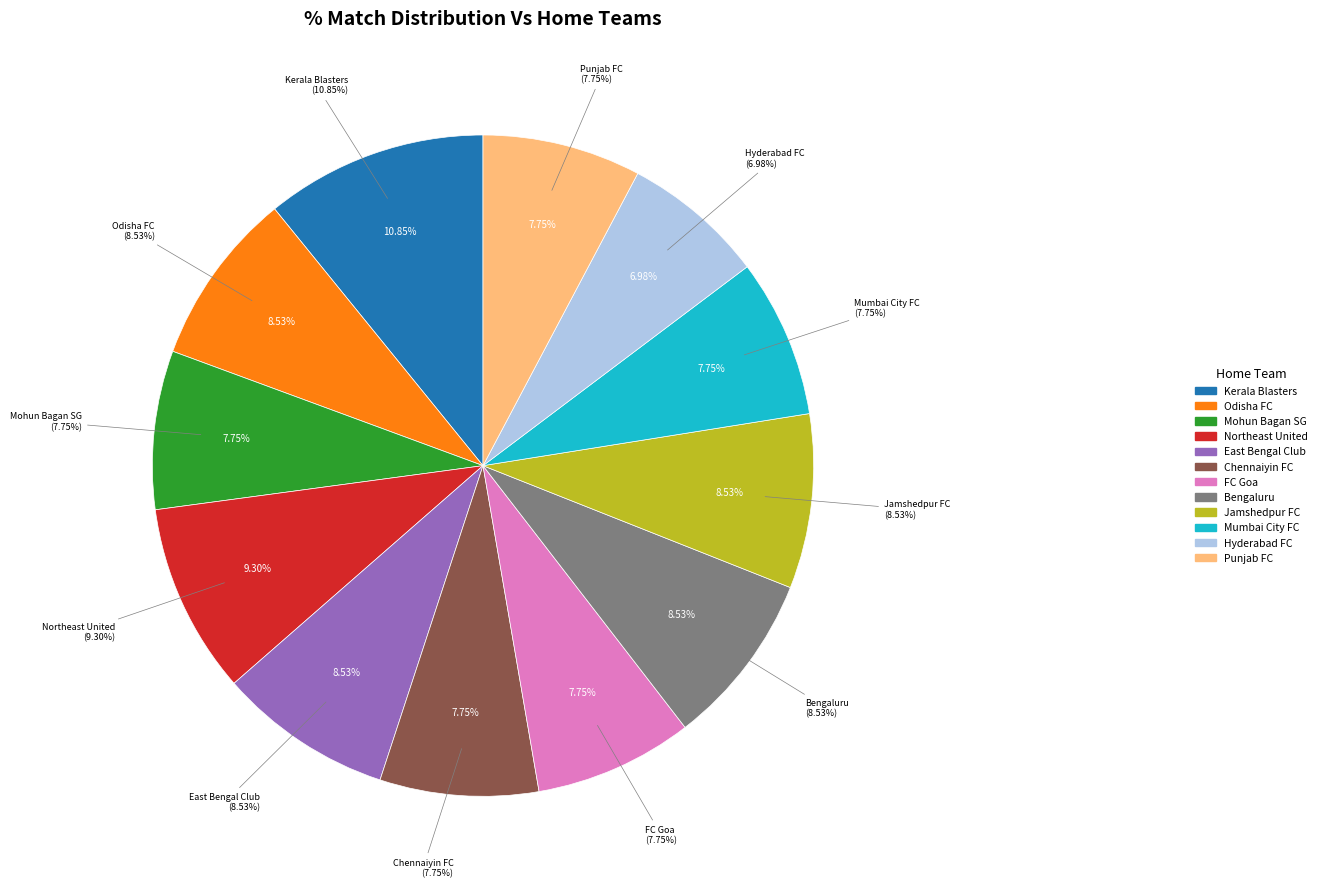

The Northeast United slice represents 18% of the pie. True or false?

False